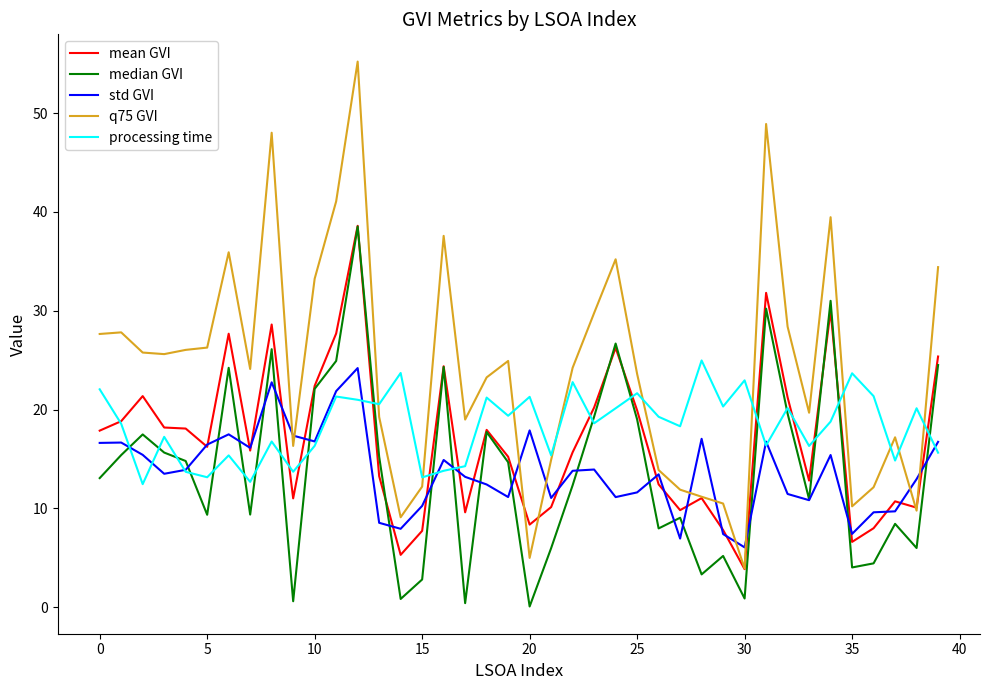

What is the highest value of the std GVI series?

24.2